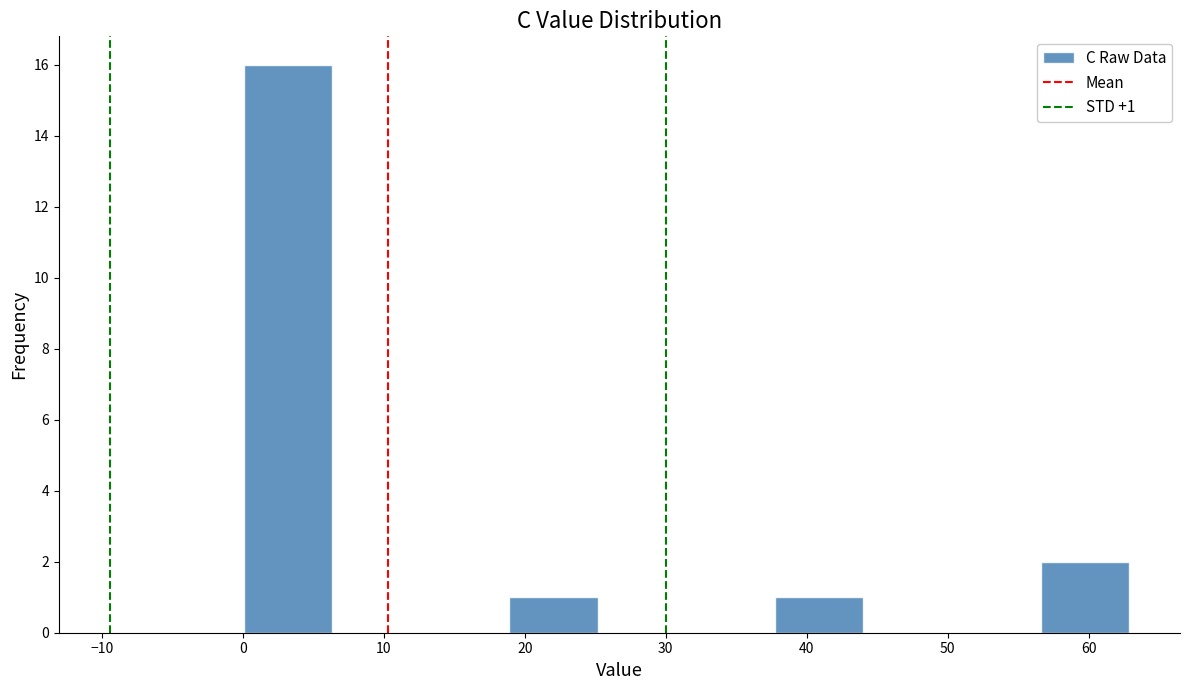

Over which range of the x-axis is the bar tallest?

0 to 6